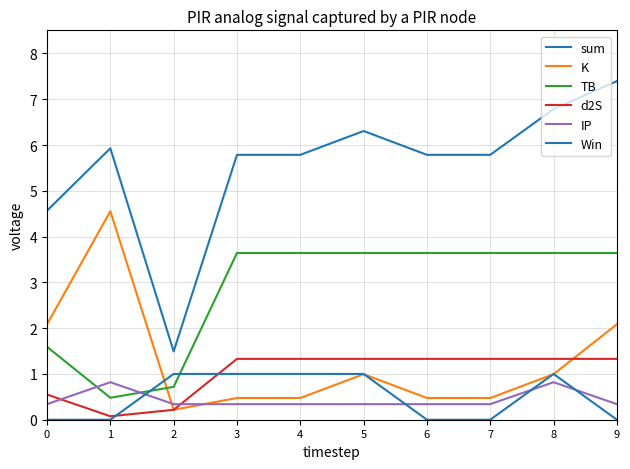

What is the value of the K point at the 5th from the left?

0.5